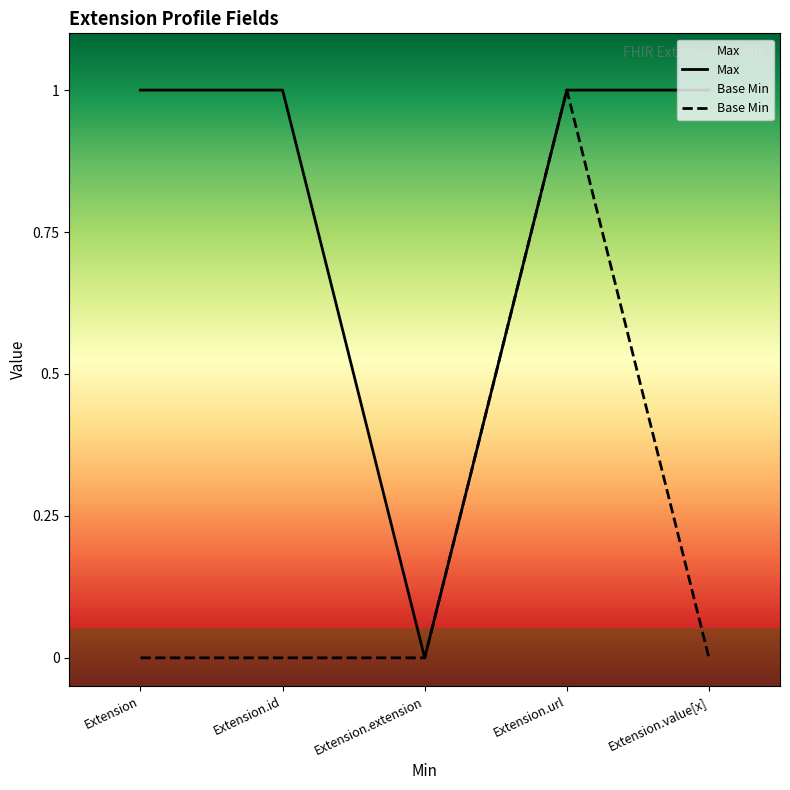

The value of Max at Extension.extension is 1. True or false?

False